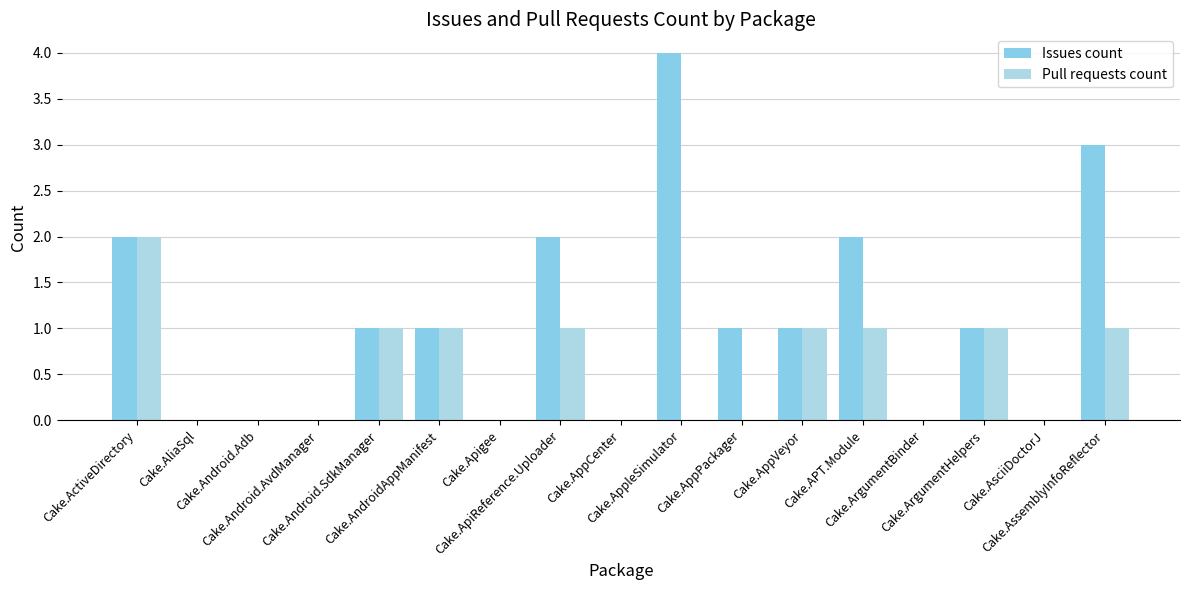

Count the Issues count values in the range 0 to 2.

15